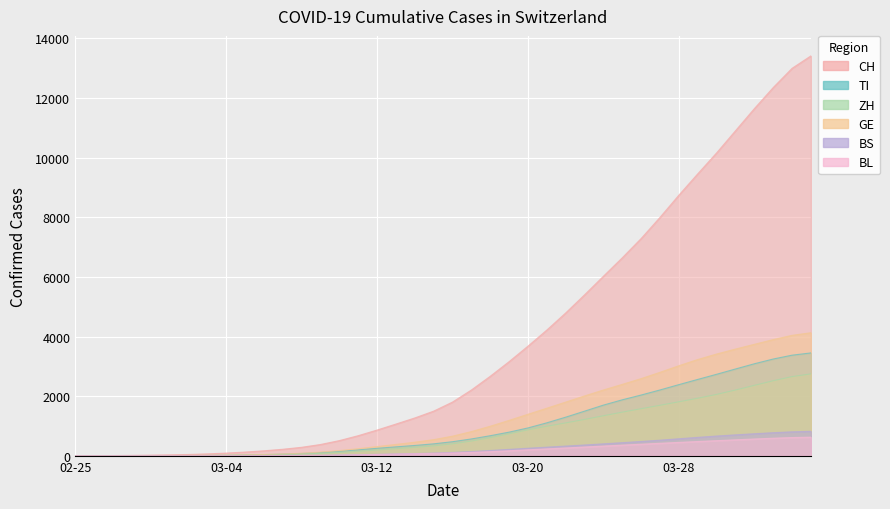

Reading left to right, what are all the values shown in this chart?

CH: 1.5	3.6	7.9	14.4	22.3	31.9	45.2	64.5	91.0	125.2	167.6	219.1	285.1	378.6	509.5	674.4	863.2	1064.0	1269.0	1497.1	1801.6	2205.6	2666.2	3156.7	3676.0	4215.8	4789.0	5397.4	6019.9	6638.9	7284.6	7994.0	8738.1	9453.0	10155.2	10896.7	11639.0	12345.7	12991.5	13408.8
TI: 0.4	0.7	1.0	1.4	1.9	3.1	5.5	9.8	16.6	26.2	39.2	55.8	77.6	108.4	150.3	200.0	251.4	299.9	346.9	401.1	472.6	565.0	673.5	793.5	934.4	1105.7	1295.2	1496.7	1699.8	1877.4	2037.6	2207.6	2386.2	2560.8	2733.4	2910.5	3085.7	3244.8	3373.9	3449.5
ZH: 0.2	0.7	1.7	3.3	5.3	7.6	10.2	13.5	18.0	24.8	33.9	45.2	59.7	80.7	111.0	150.2	194.7	240.2	284.8	334.4	402.0	494.8	609.3	738.5	870.7	991.9	1103.4	1219.3	1343.1	1464.1	1579.2	1694.1	1811.3	1930.9	2059.3	2205.2	2362.3	2516.5	2655.7	2747.0
GE: 0.5	1.0	2.3	4.4	6.9	8.9	11.2	14.9	21.3	31.2	44.6	62.3	87.1	124.0	175.3	238.9	309.7	382.3	455.9	542.2	659.0	812.4	991.8	1188.2	1392.8	1596.1	1801.4	2008.1	2207.1	2395.7	2588.5	2799.7	3020.3	3228.8	3413.2	3579.2	3738.3	3896.8	4039.8	4127.0
BS: 0.1	0.3	0.7	0.9	1.0	1.2	1.8	2.9	4.4	6.1	8.1	10.6	13.8	18.9	26.5	36.5	48.3	61.4	75.5	91.8	113.8	143.4	178.3	215.4	253.3	290.3	326.1	362.6	401.2	440.5	480.9	524.2	571.1	618.8	662.9	702.6	739.9	775.1	804.3	821.4
BL: 0.0	0.1	0.4	1.0	1.6	1.9	2.1	2.5	3.2	4.6	6.6	9.1	12.3	16.9	23.9	33.8	45.7	58.4	70.8	82.5	96.1	115.0	139.9	169.4	201.0	232.3	263.4	295.1	326.7	357.9	388.8	419.7	450.1	479.3	507.7	536.1	563.8	589.8	612.2	626.3